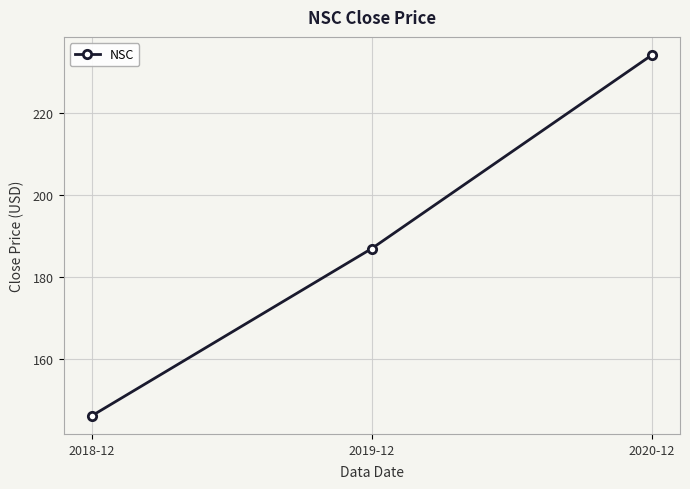

What is the sum of the values at 2020-12 and 2019-12?

421.0